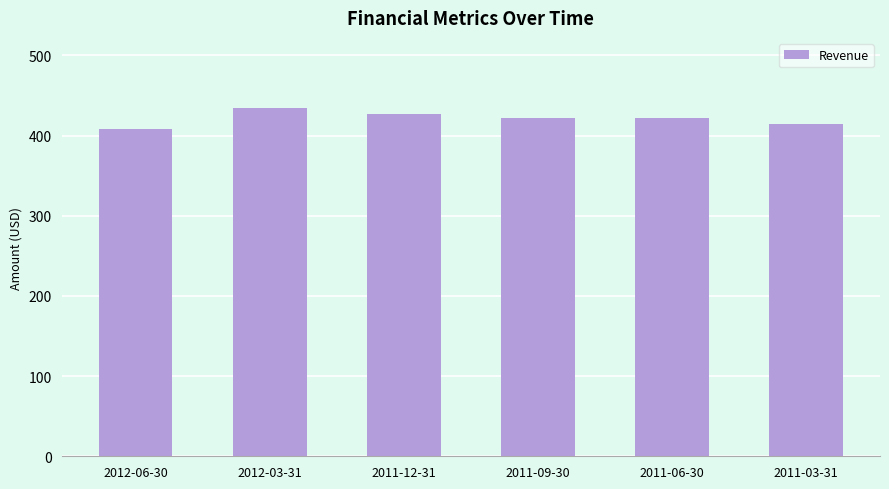

Does the chart contain any negative values?

No